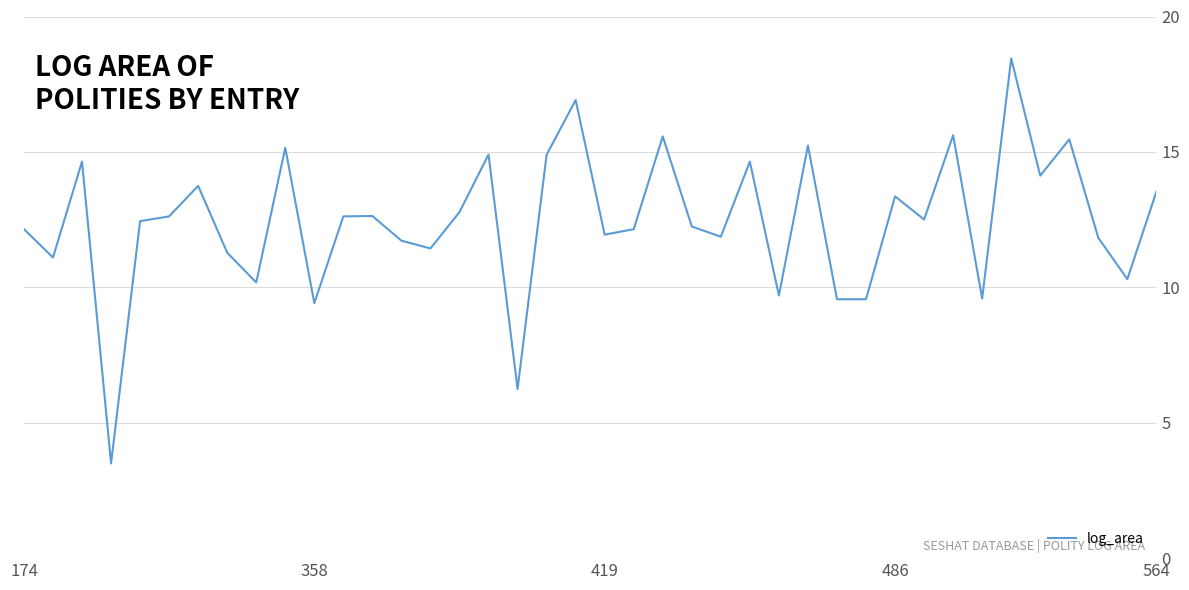

What is the greatest value displayed?

18.4